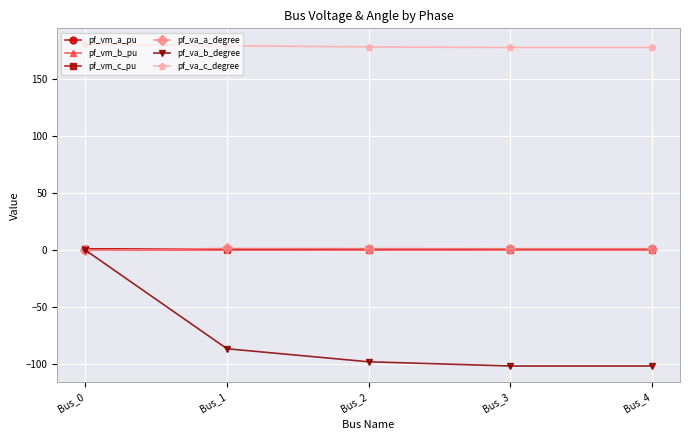

True or false: pf_vm_c_pu and pf_vm_b_pu intersect in this chart.

False